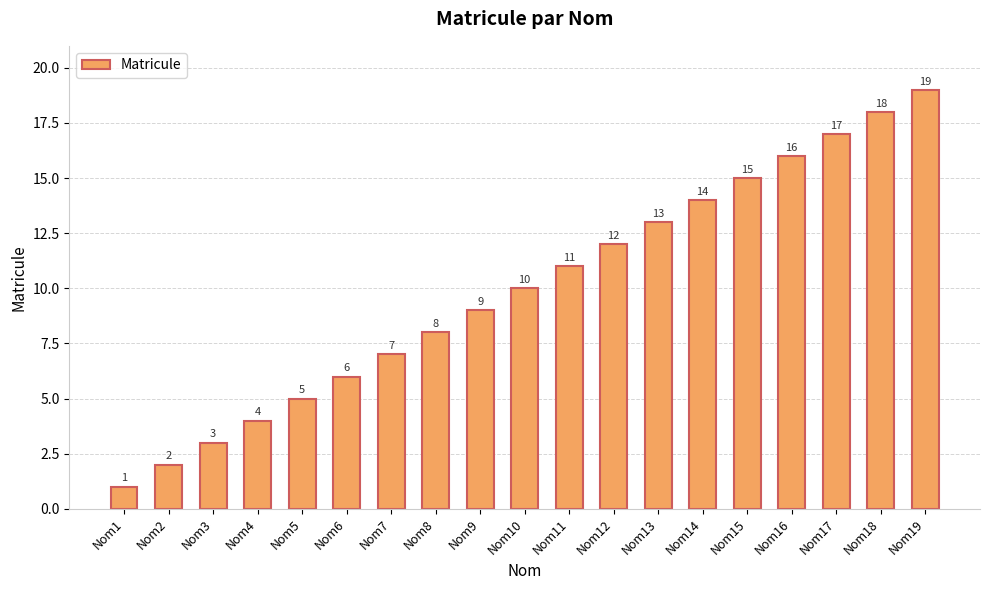

How many bars are there in total?

19